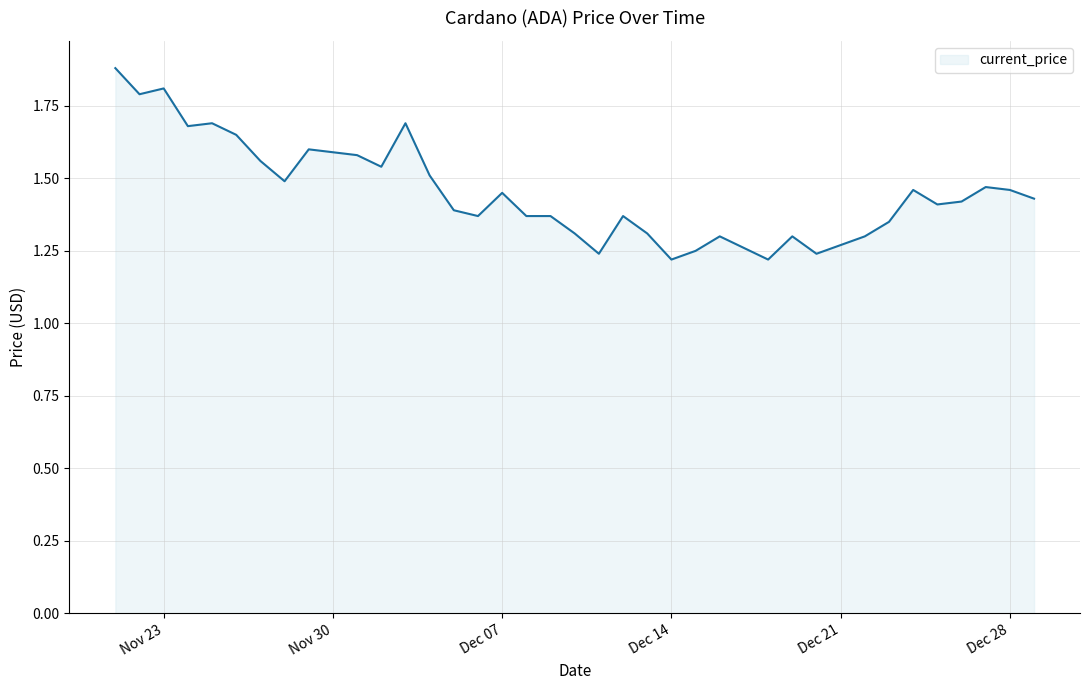

What is the greatest value displayed?

1.9